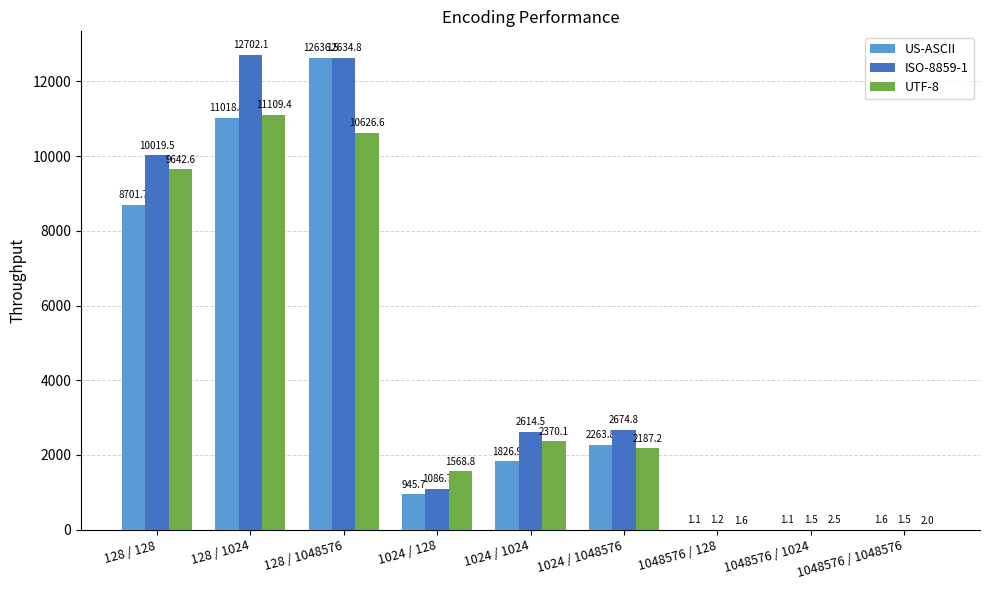

Which series has the widest spread of values?

ISO-8859-1